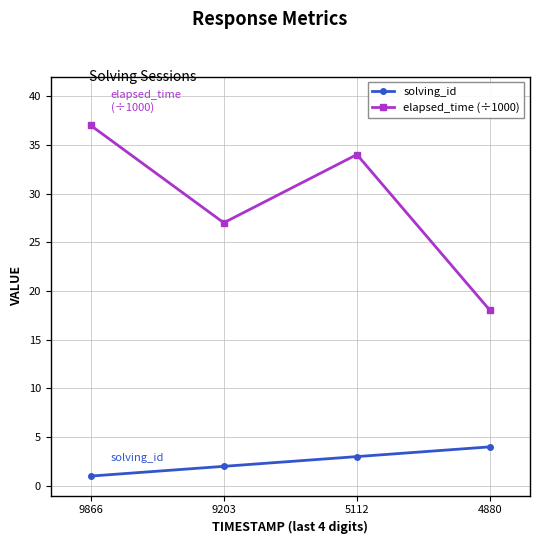

At how many categories does at least one series exceed 28?

2